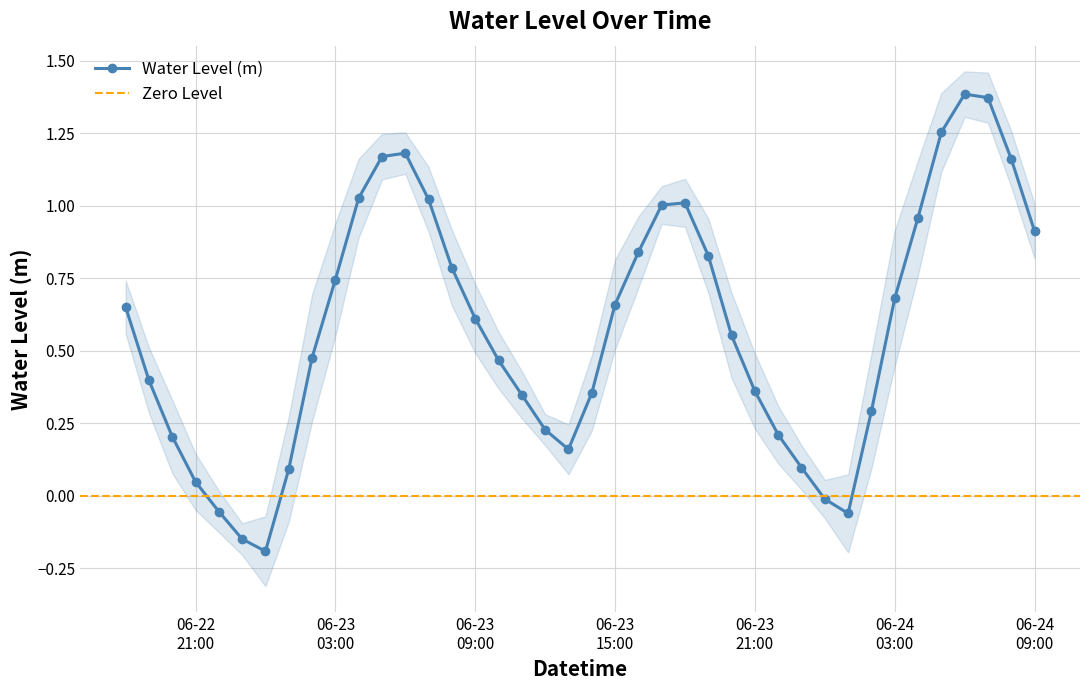

The chart shows a value of 0.6 at 2025-06-23 10:00:00. True or false?

False